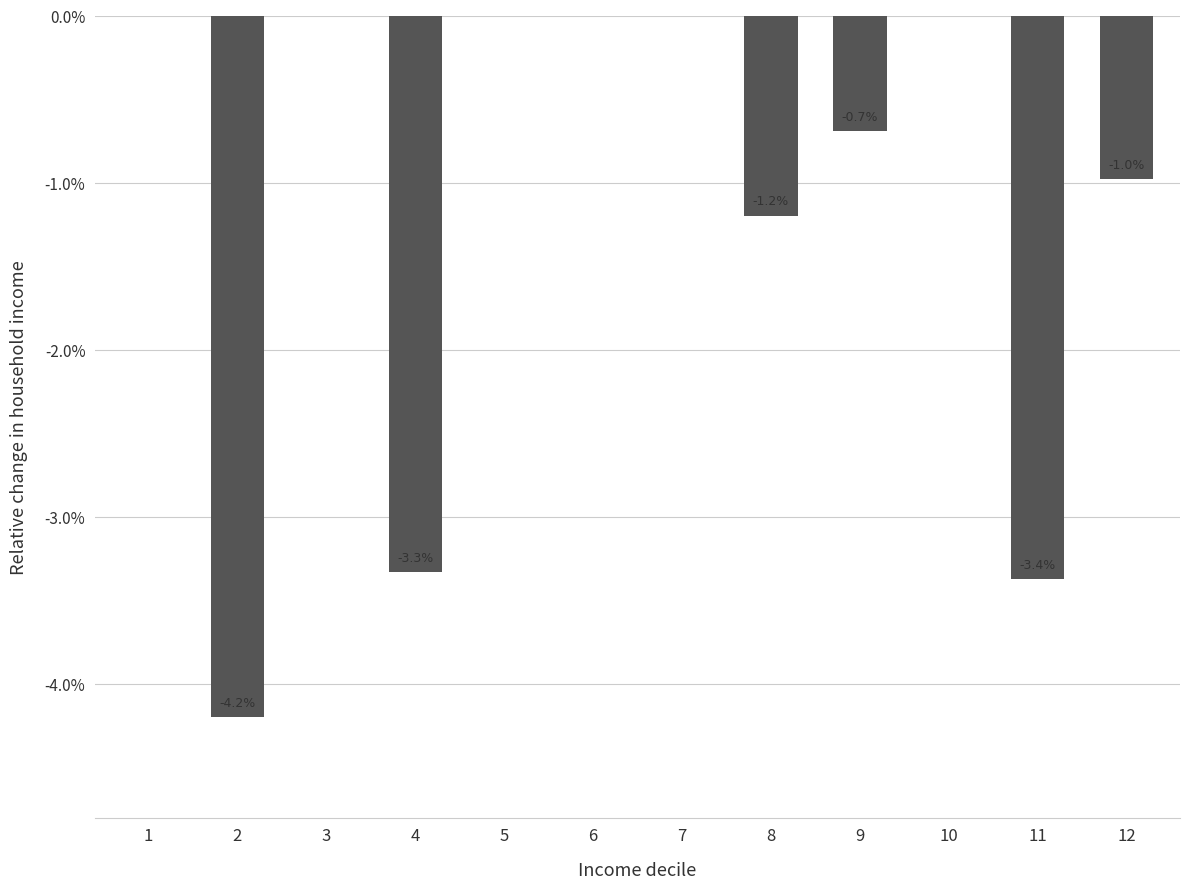

Are the bars horizontal?

No